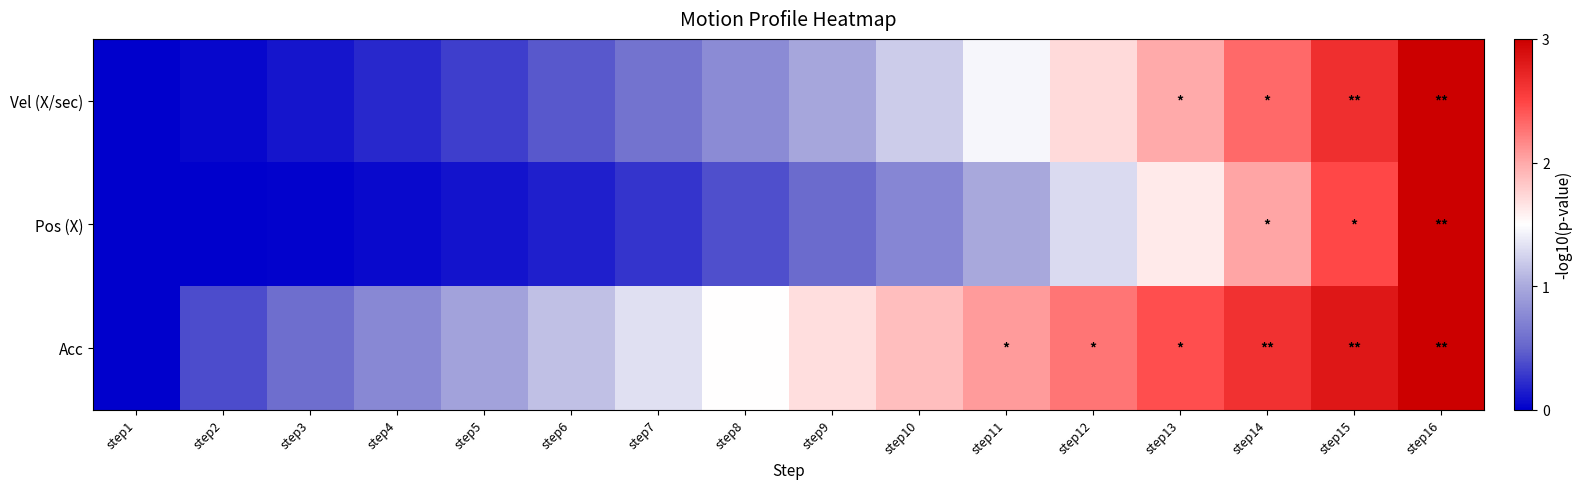

At which category is the sum across all series the highest?

step16